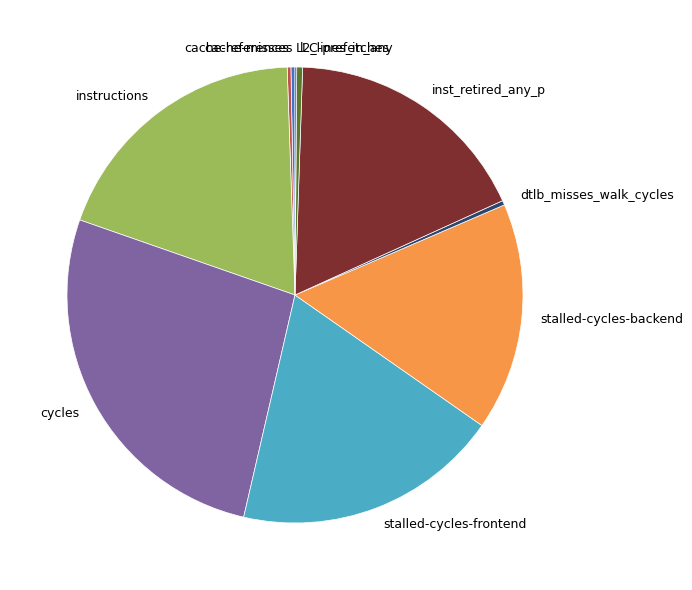

True or false: stalled-cycles-frontend accounts for 19% of the total.

True